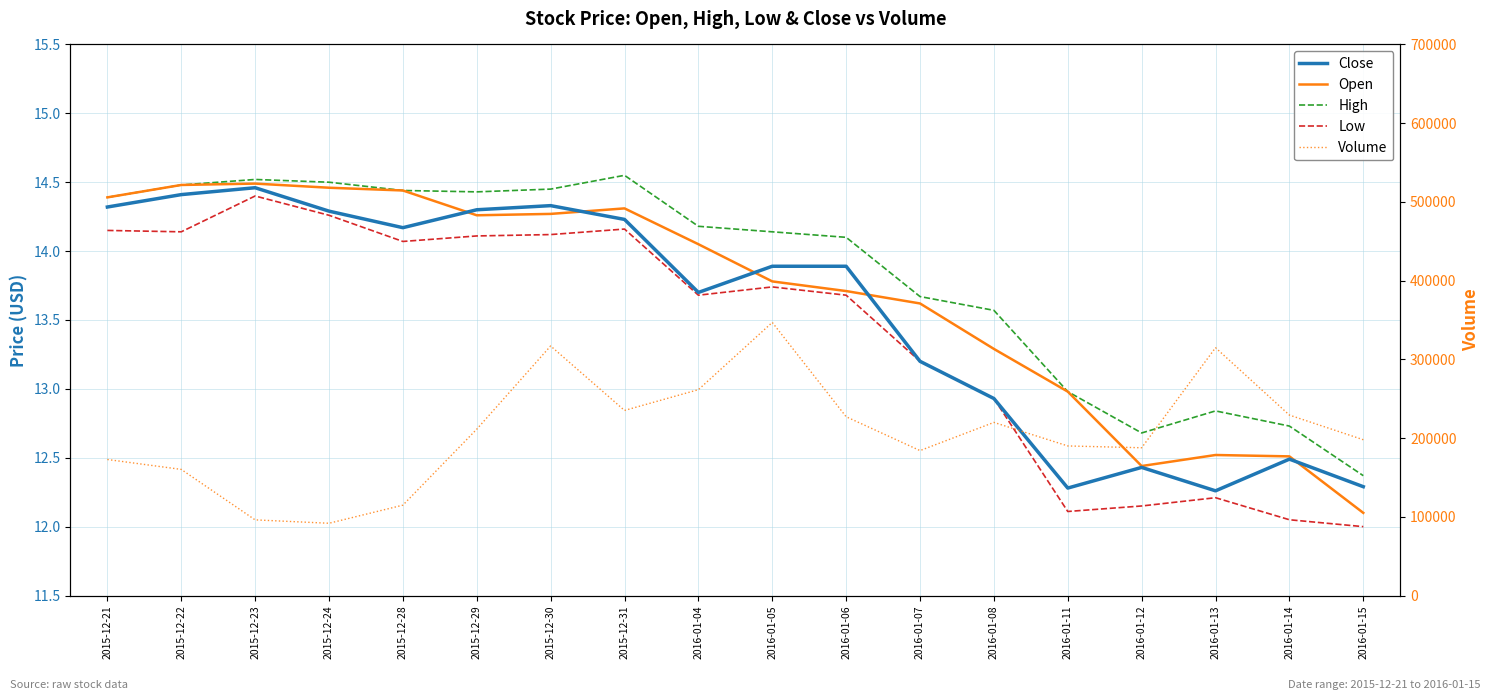

Which label corresponds to the smallest value in the chart?

2016-01-15